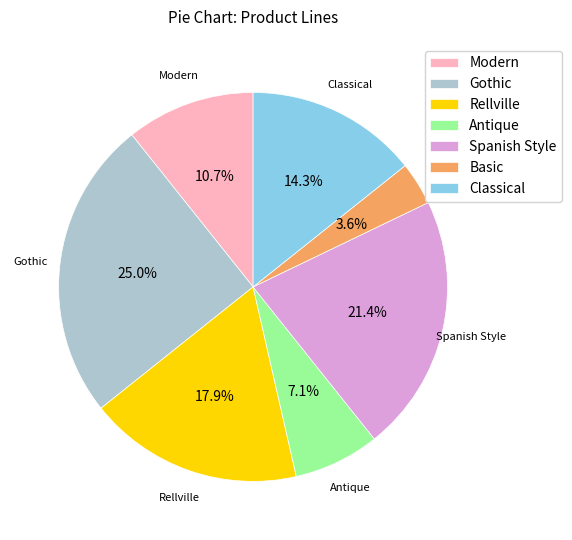

Is there any slice that represents more than half of the pie?

No